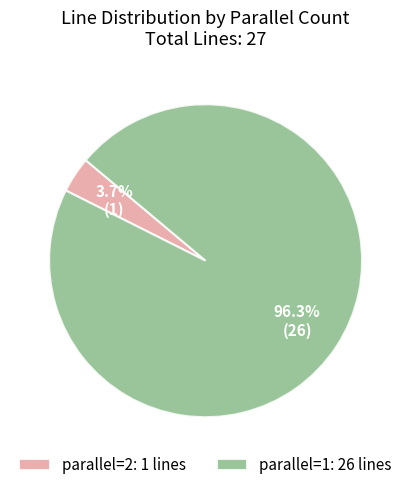

Count the number of slices in the pie.

2